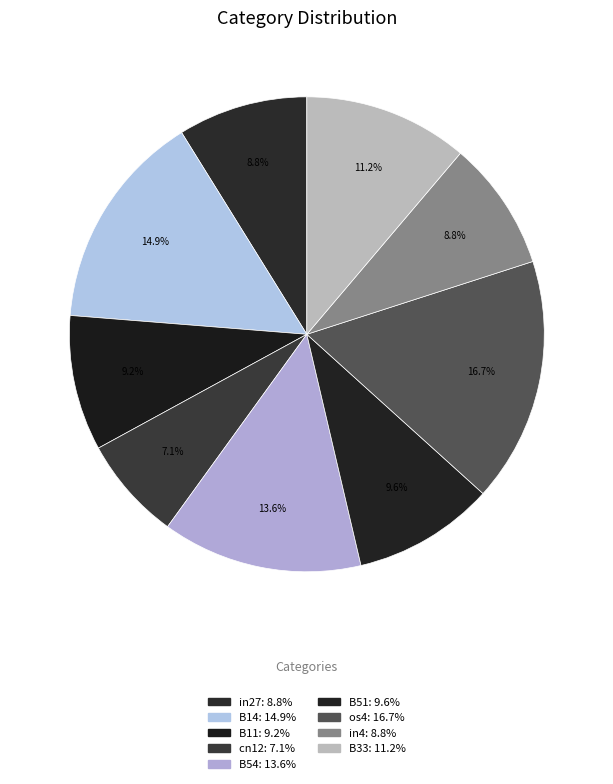

How many slices are in this pie chart?

9